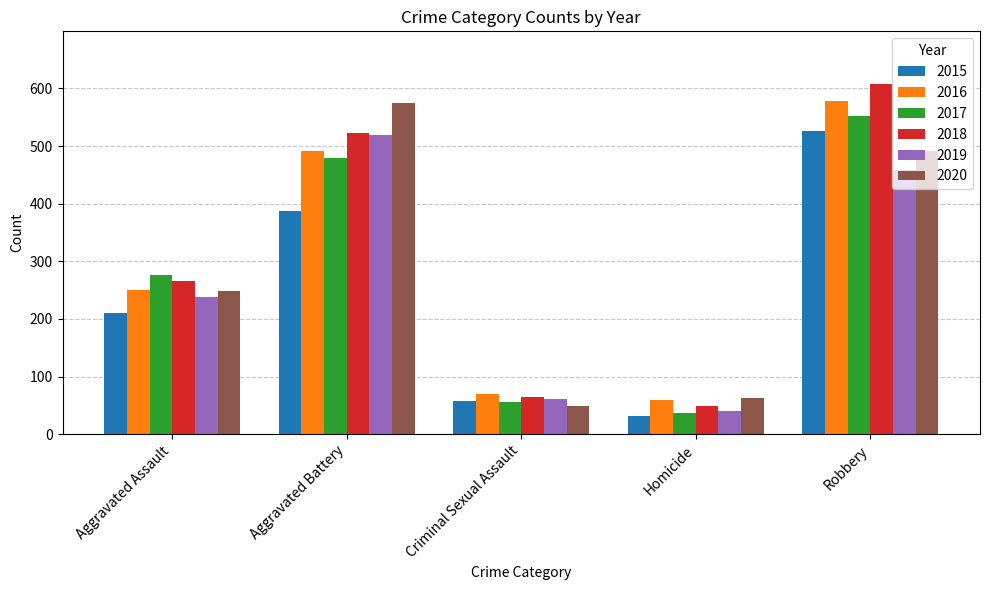

How many values in the 2017 series are below 276?

2